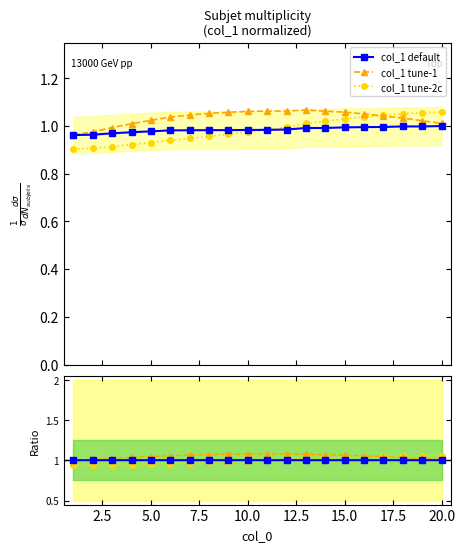

True or false: ratio default has more than 2 points higher than both neighbors.

False